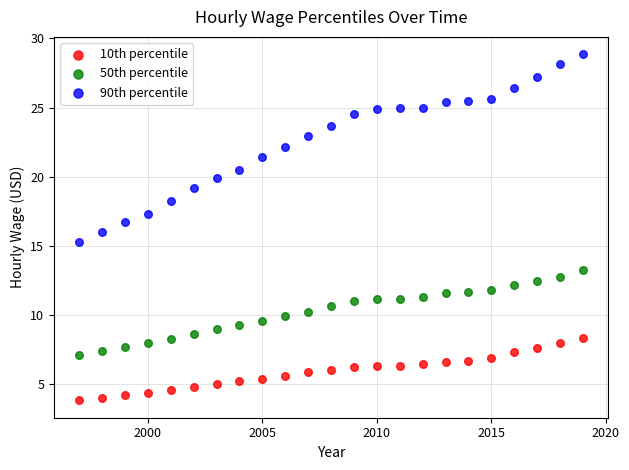

Which series has the widest spread of Y values?

90th percentile